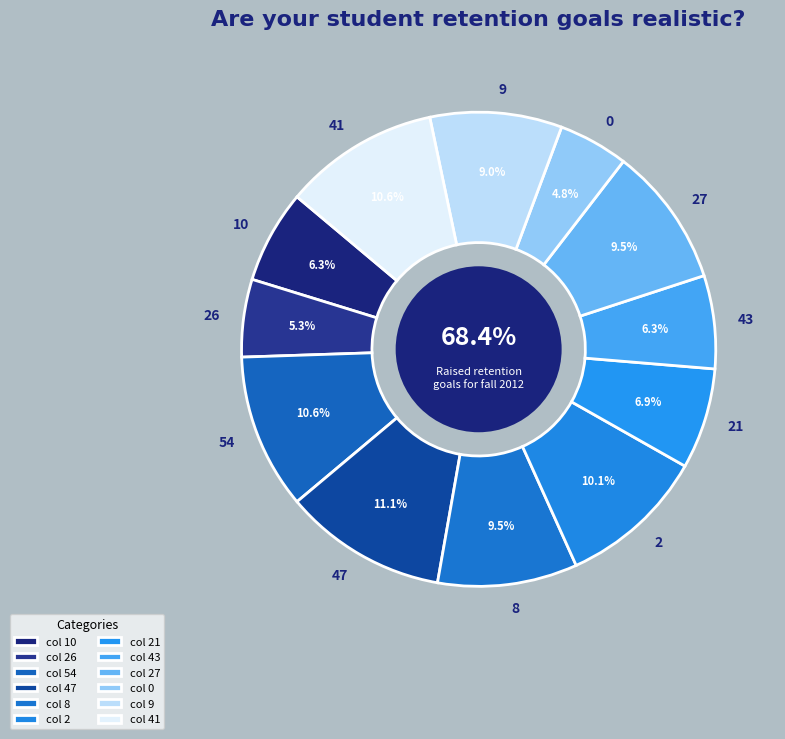

Approximately how many times larger is the value at 2 compared to 54?

0.9